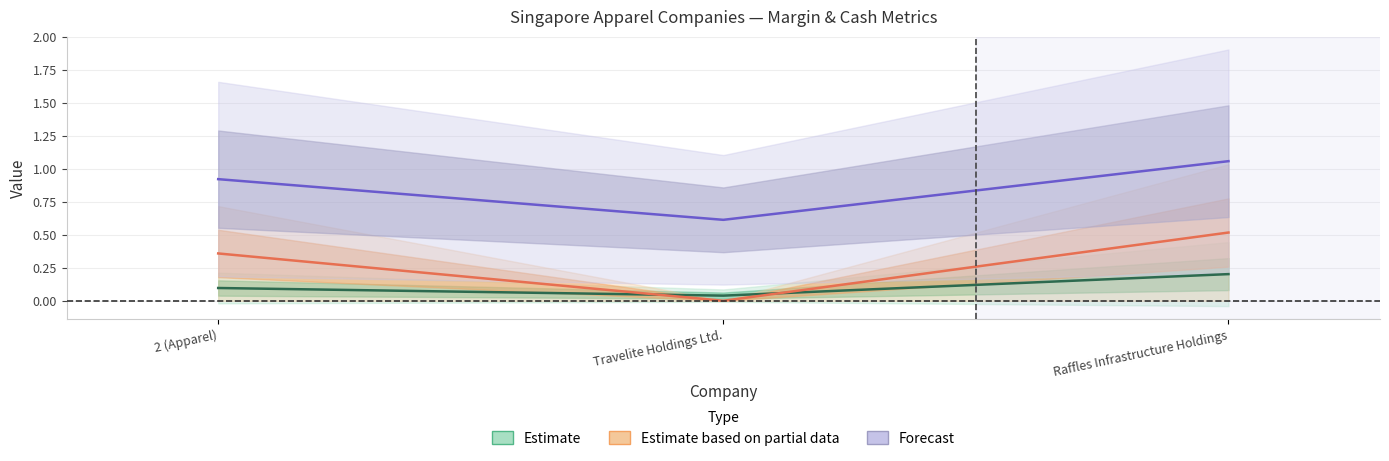

At which label does Estimate reach its minimum?

Travelite Holdings Ltd.